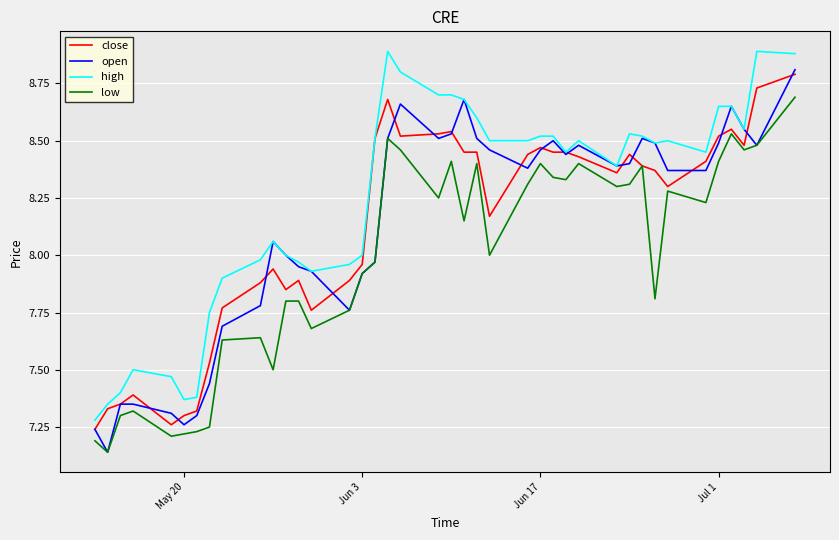

What is the highest value of the open series?

8.8